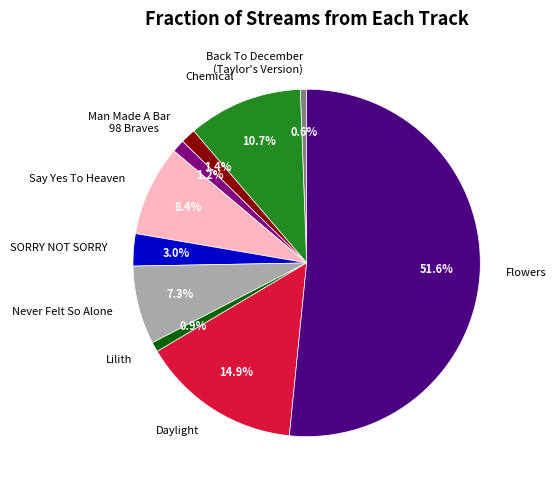

How many slices are in this pie chart?

10